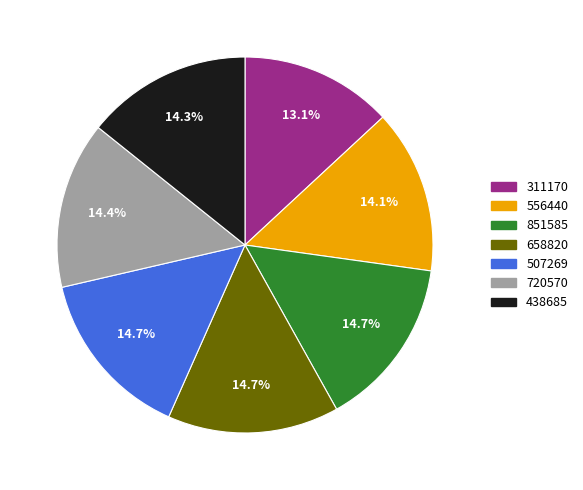

To the nearest percent, what is the difference between the largest and smallest slice percentages?

2%